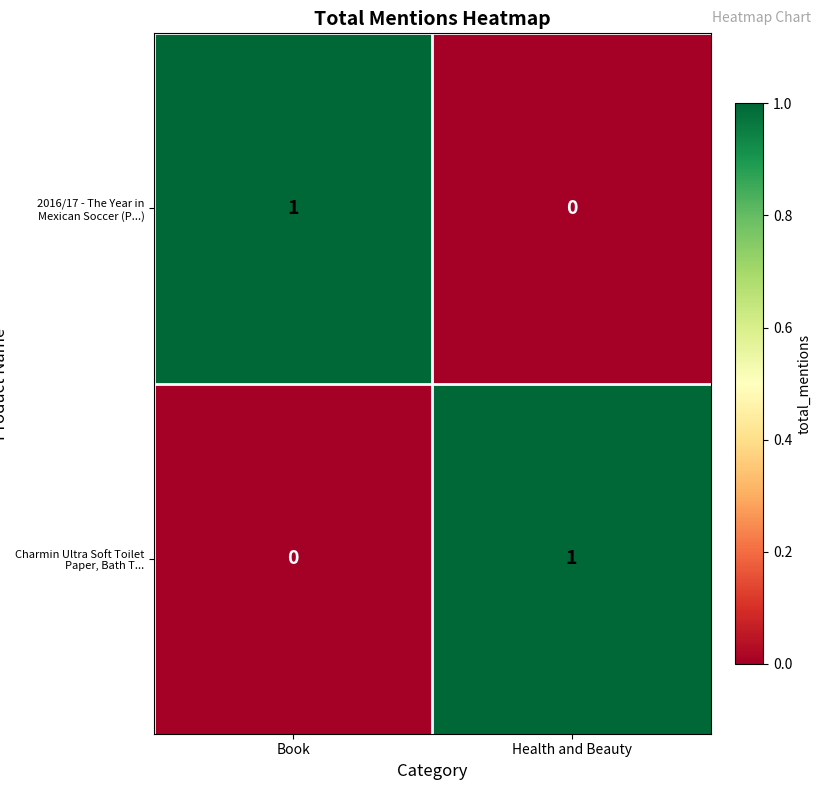

Where is 2016/17 - The Year in Mexican Soccer (P...) nearest to the value 0?

Health and Beauty